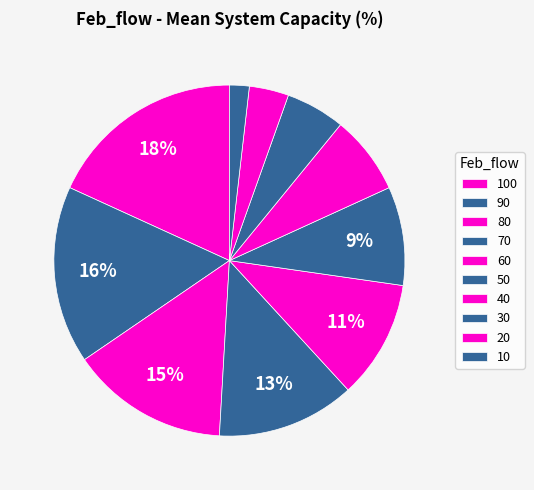

How many segments does this pie chart have?

10